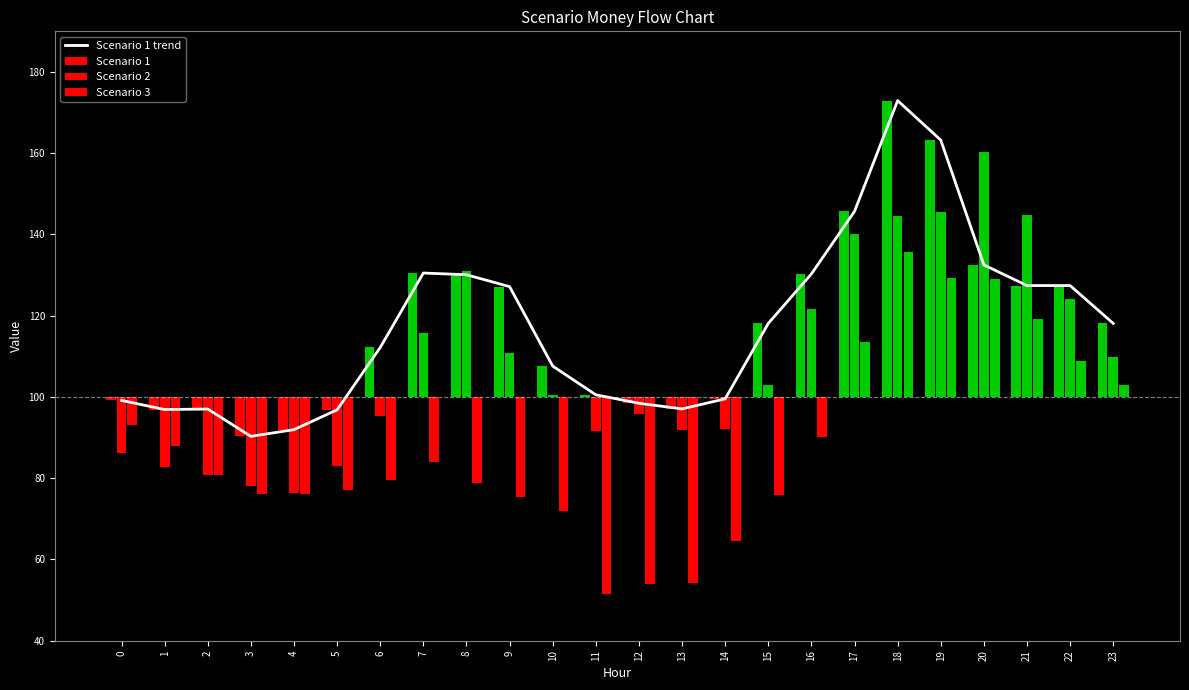

Is it true that the value at 21 is 228.4?

False